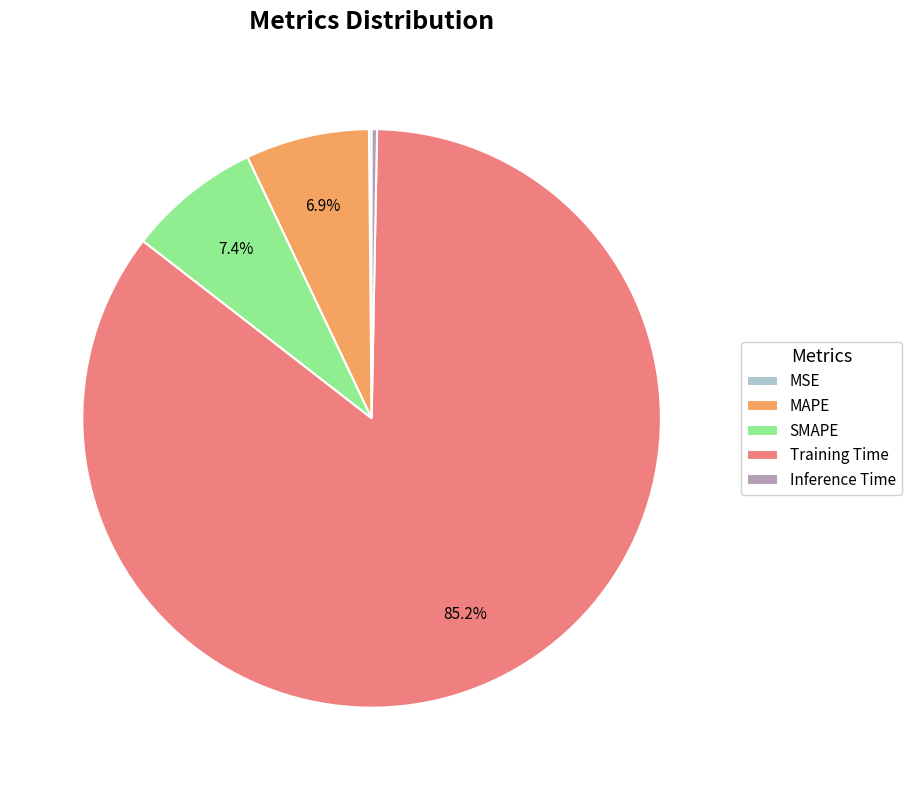

Which has a higher value, SMAPE or Inference Time?

SMAPE